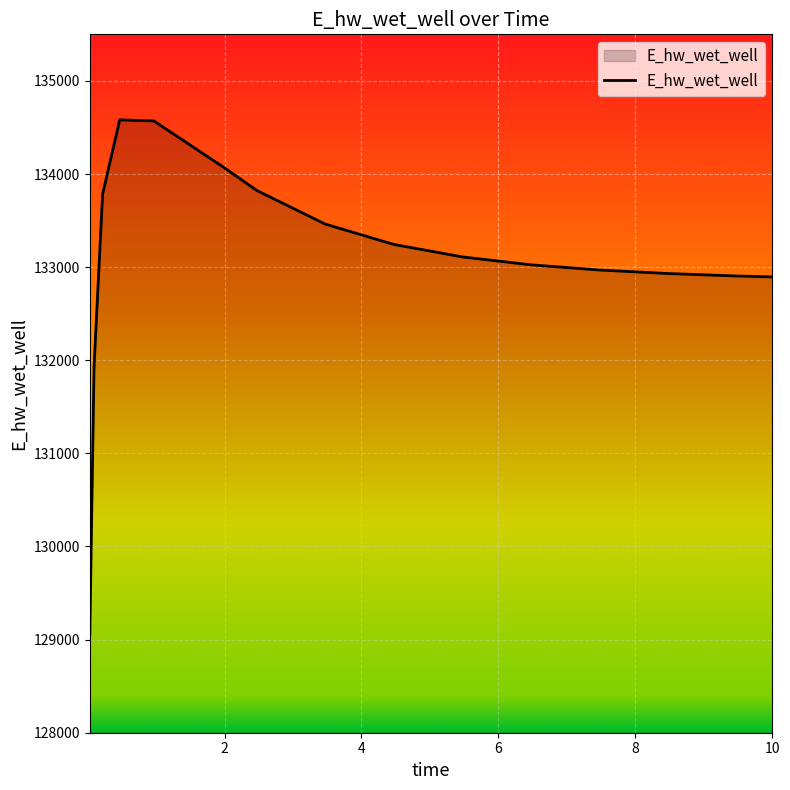

What is the difference between the maximum and minimum values?

5528.6